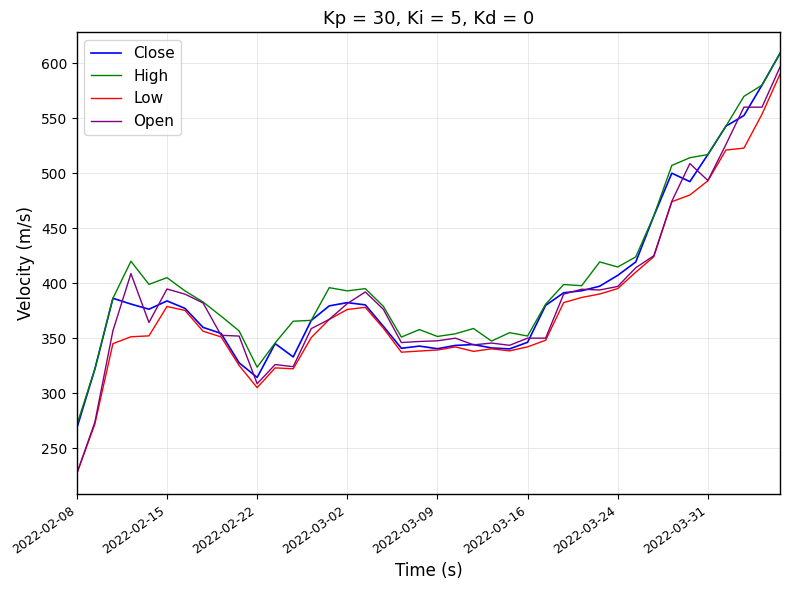

Which series has the largest range (max minus min)?

Open